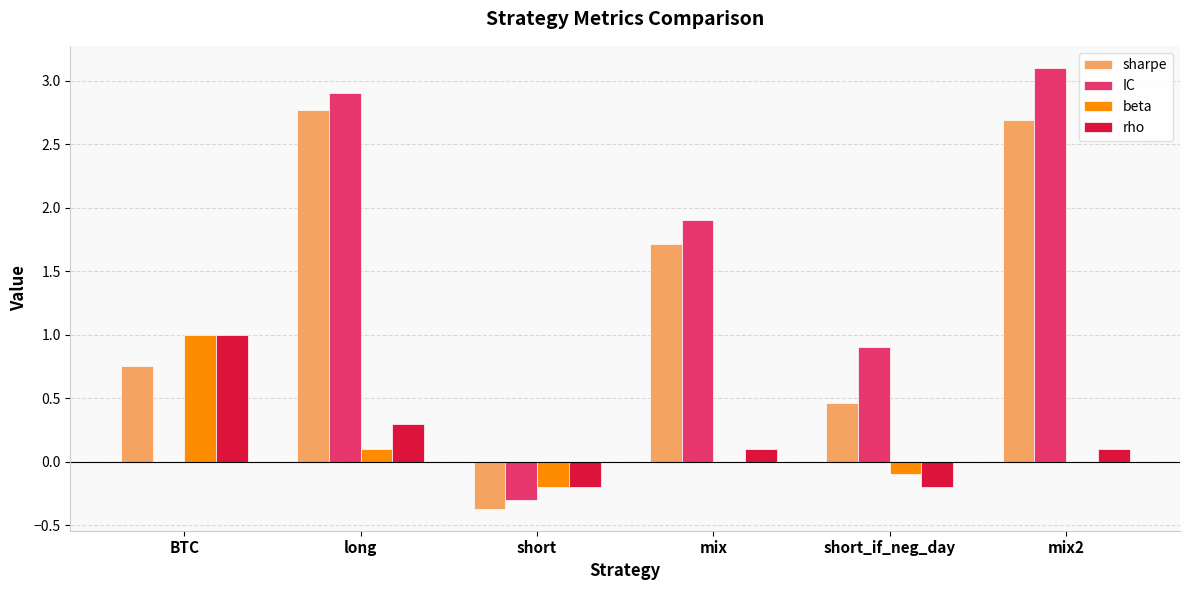

Which series has the widest spread of values?

IC